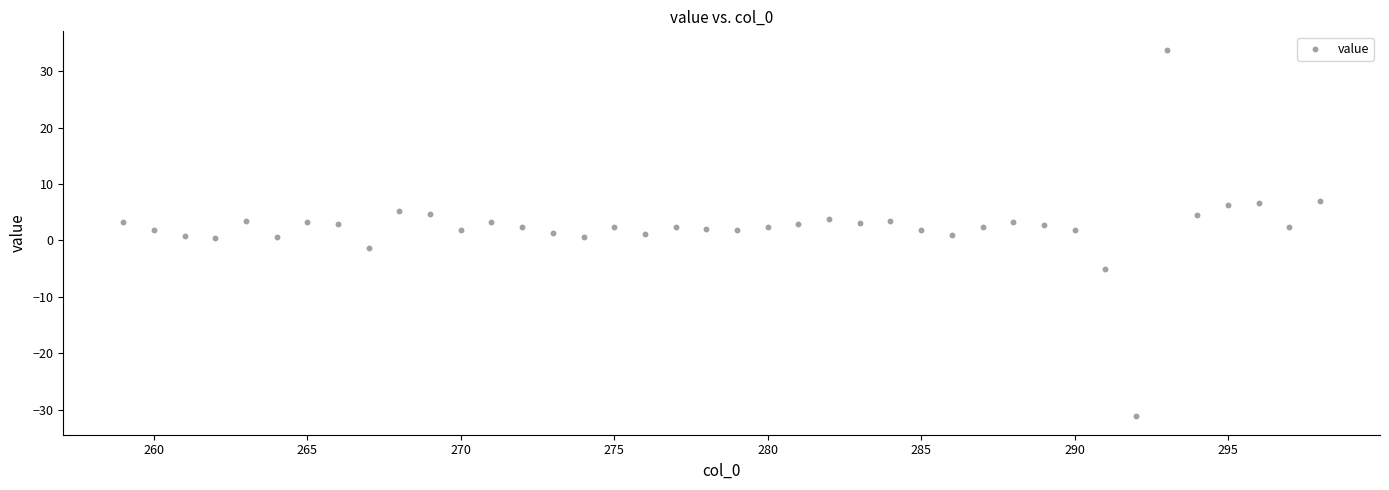

What is the range of X values (max minus min)?

39.0